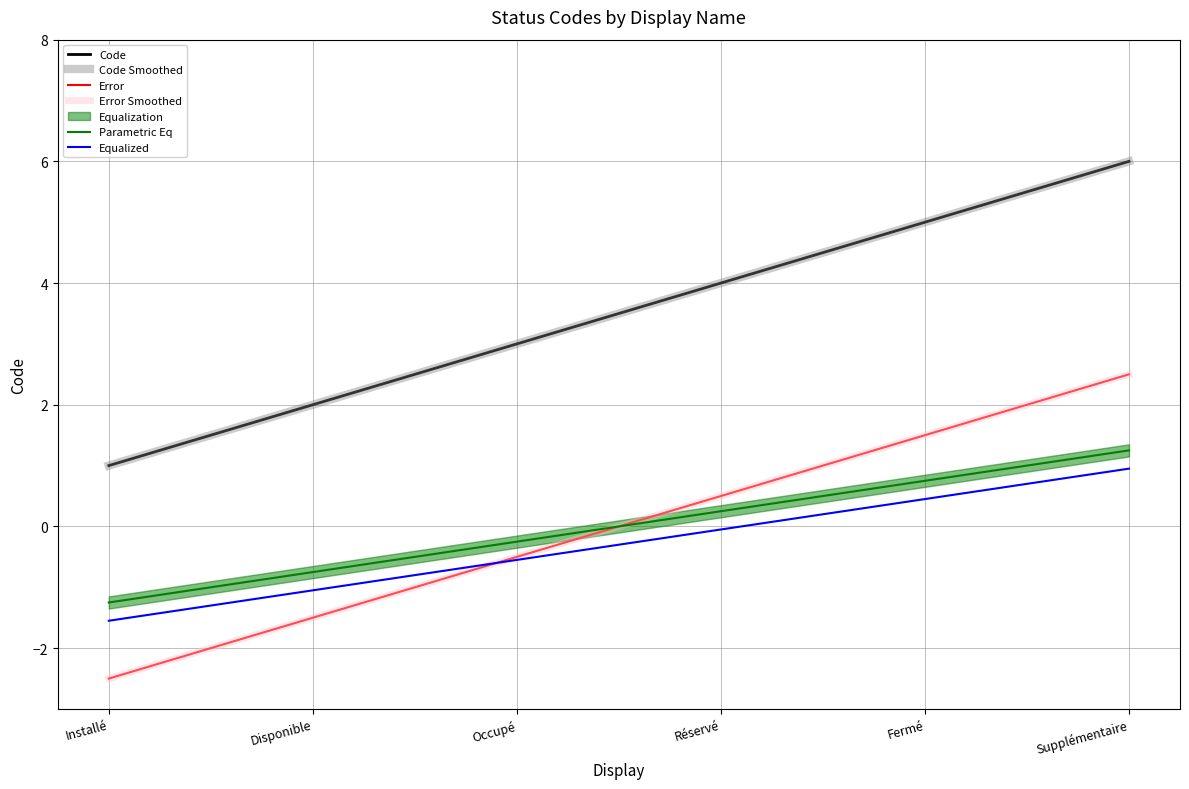

What is the label of the 2nd point from the right?

Fermé